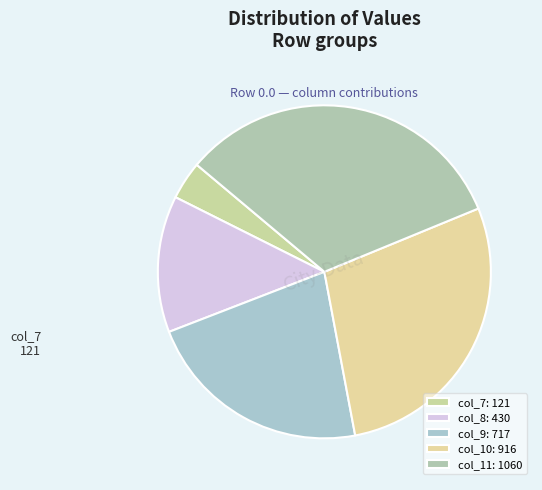

What is the change in value from col_8 to col_9?

+286.6